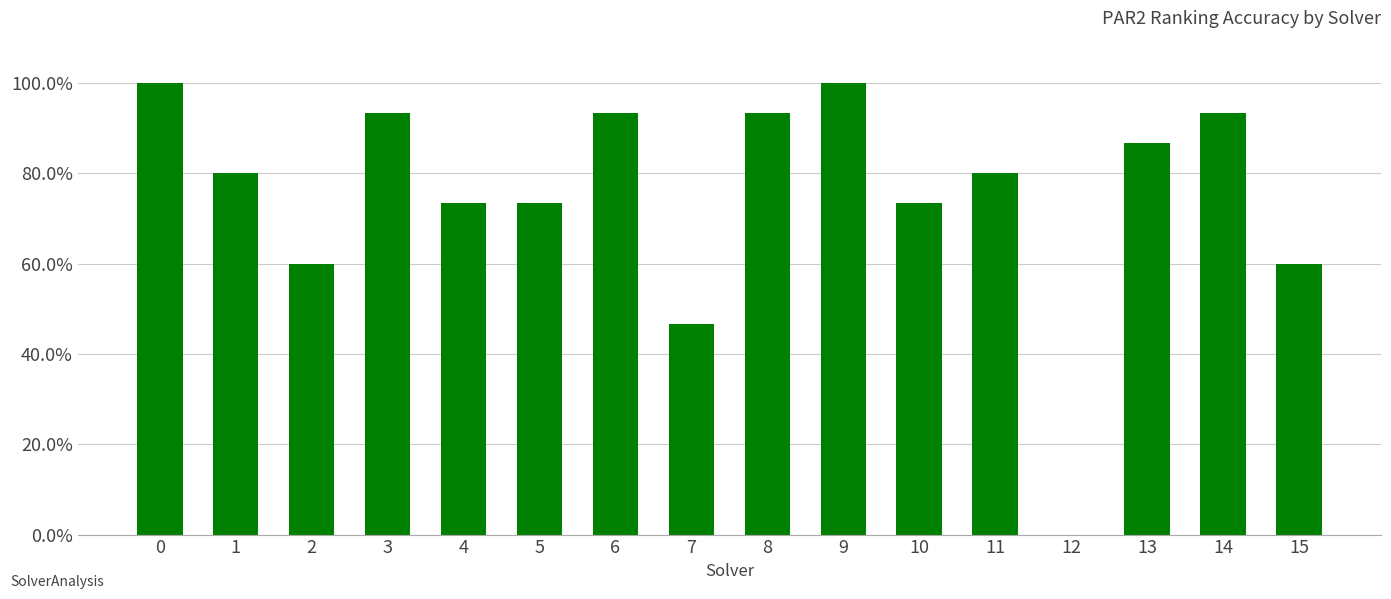

List the labels in order of value, largest first.

0, 9, 3, 6, 8, 14, 13, 1, 11, 4, 5, 10, 2, 15, 7, 12